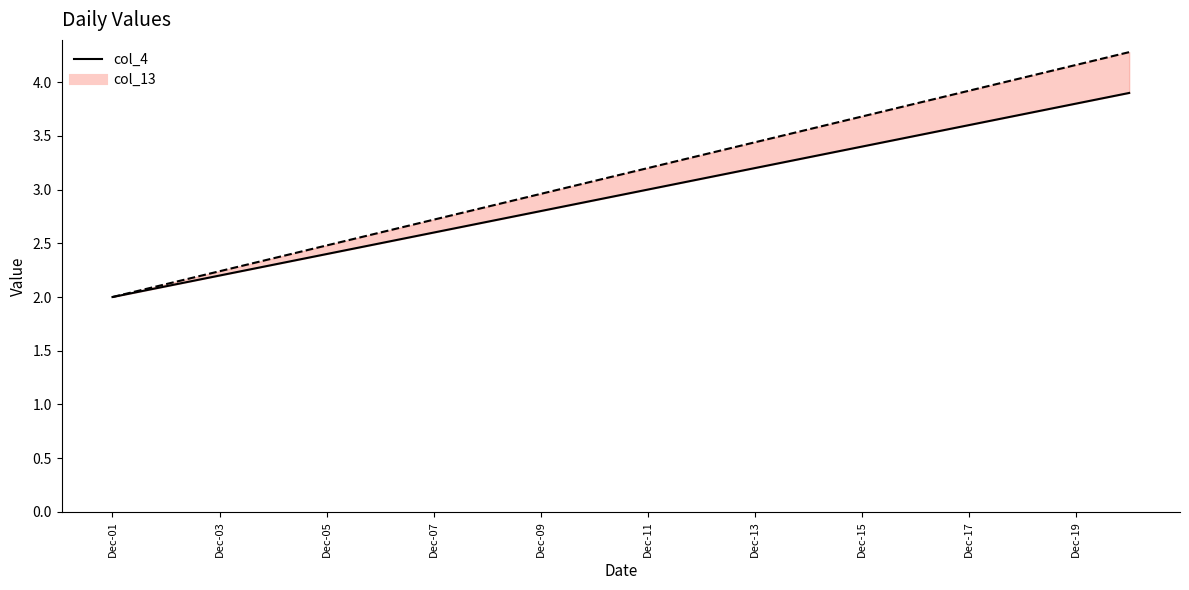

What is the sum of all values?

59.0